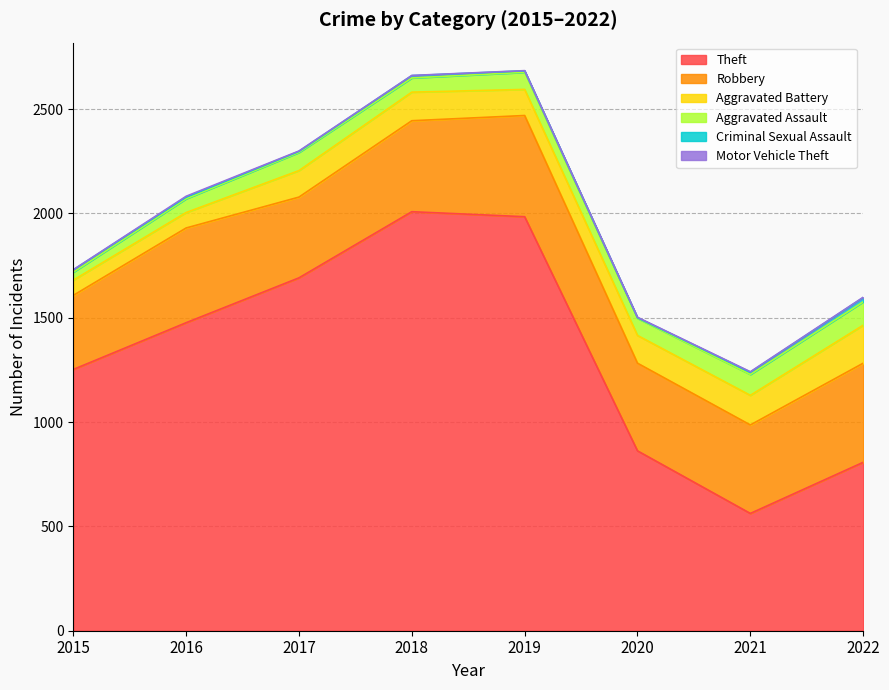

Which series has the largest total across all categories?

Theft